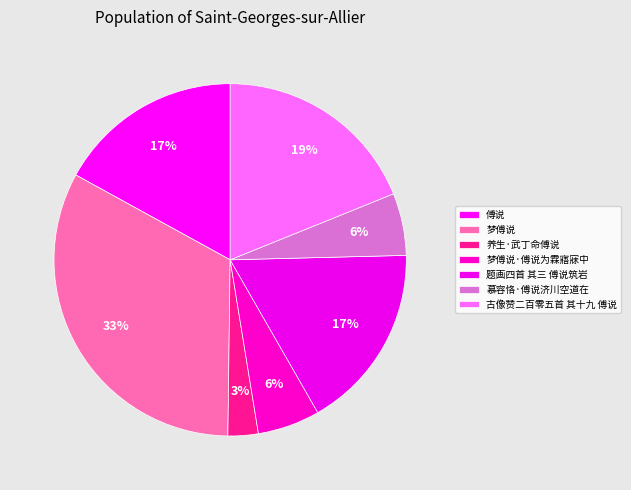

How many segments does this pie chart have?

7